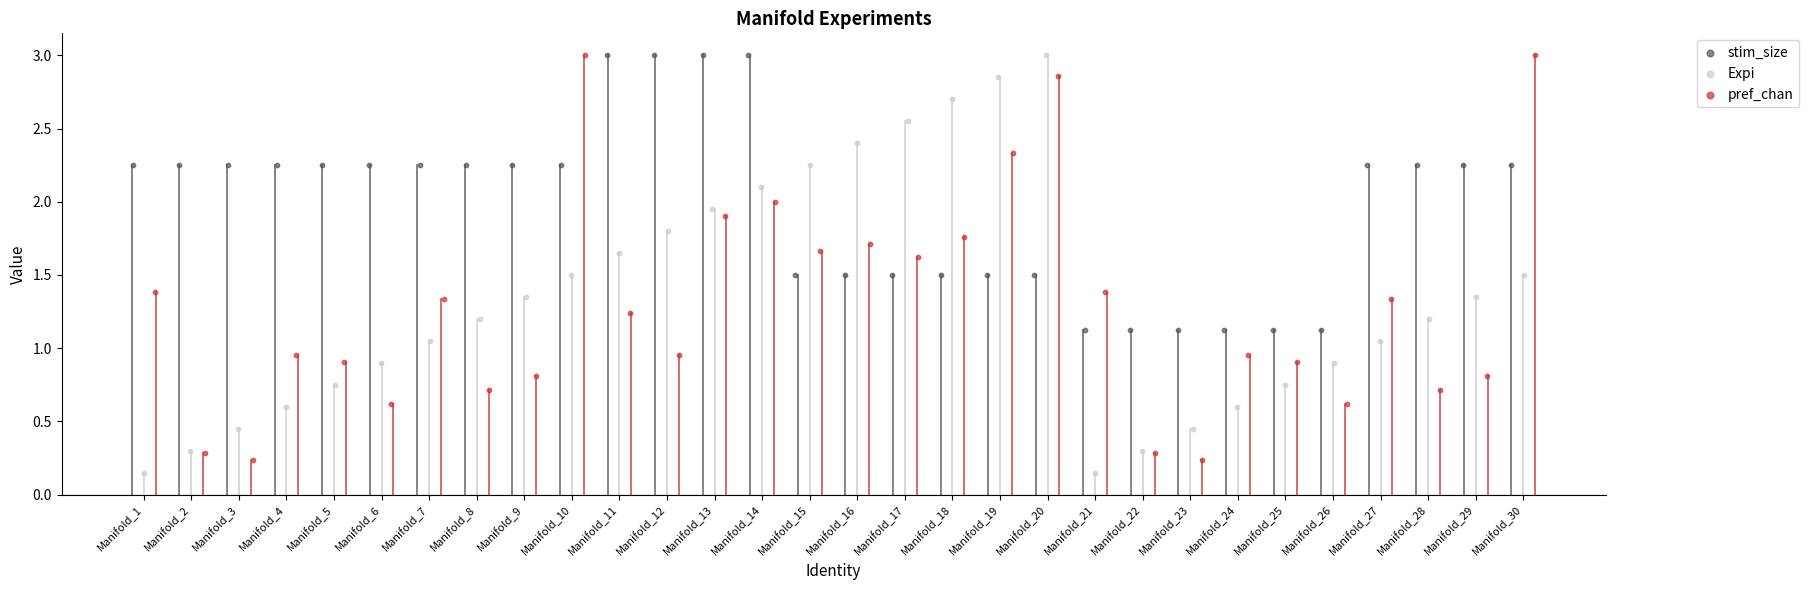

Which series reaches the maximum Y coordinate?

stim_size